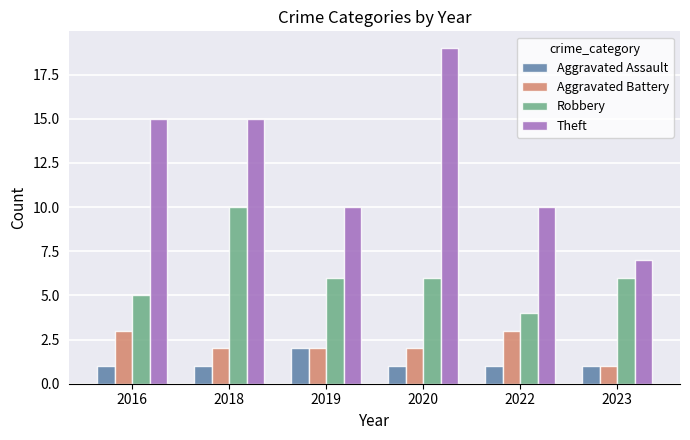

How many groups of bars are there?

6